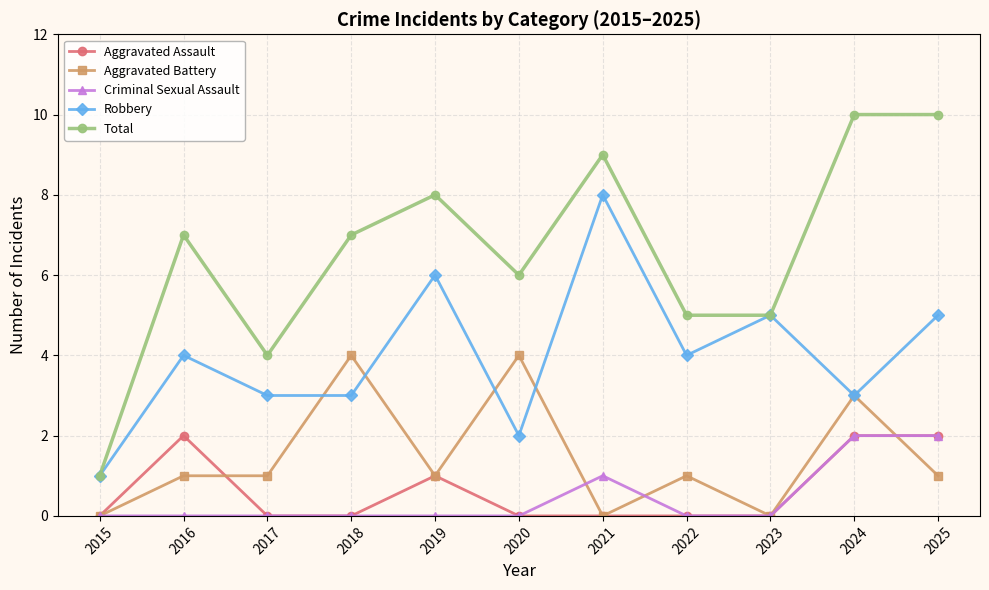

Is it true that Robbery equals 1 at 2015?

True